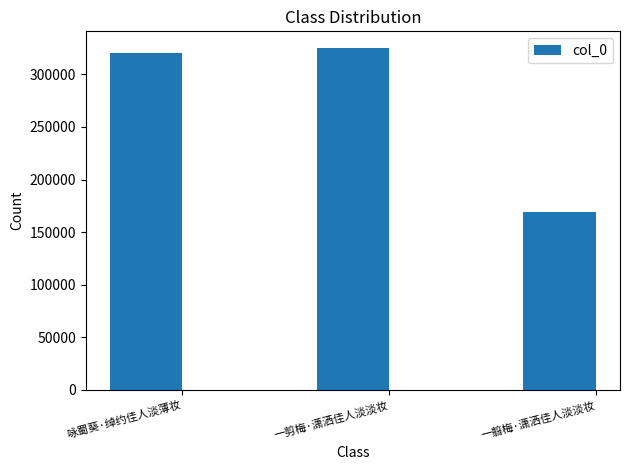

True or false: the data shows 320437 at 咏蜀葵·绰约佳人淡薄妆.

True